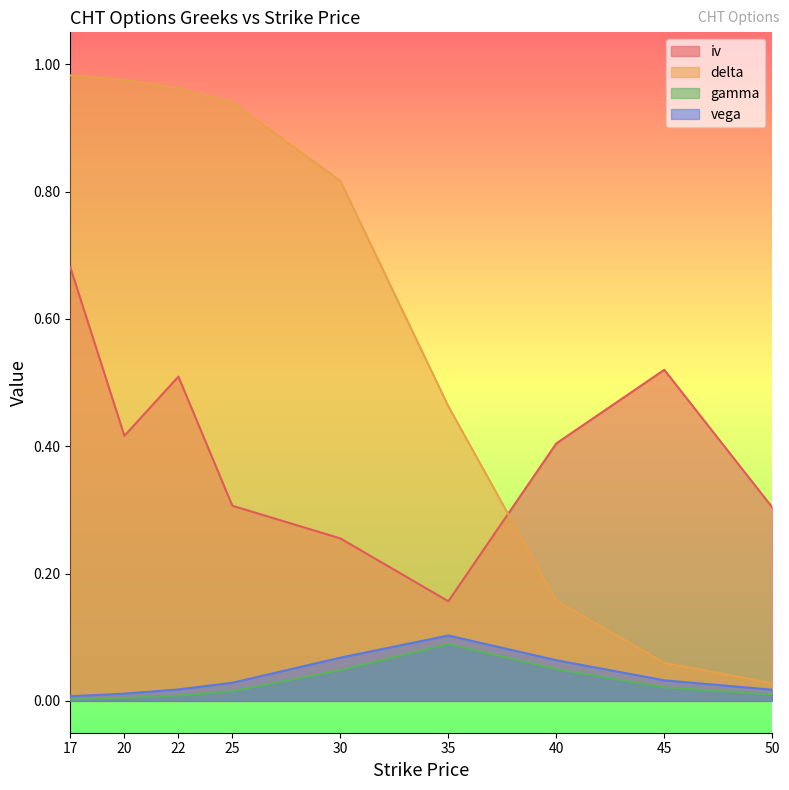

How many intersections are there between delta and iv?

1